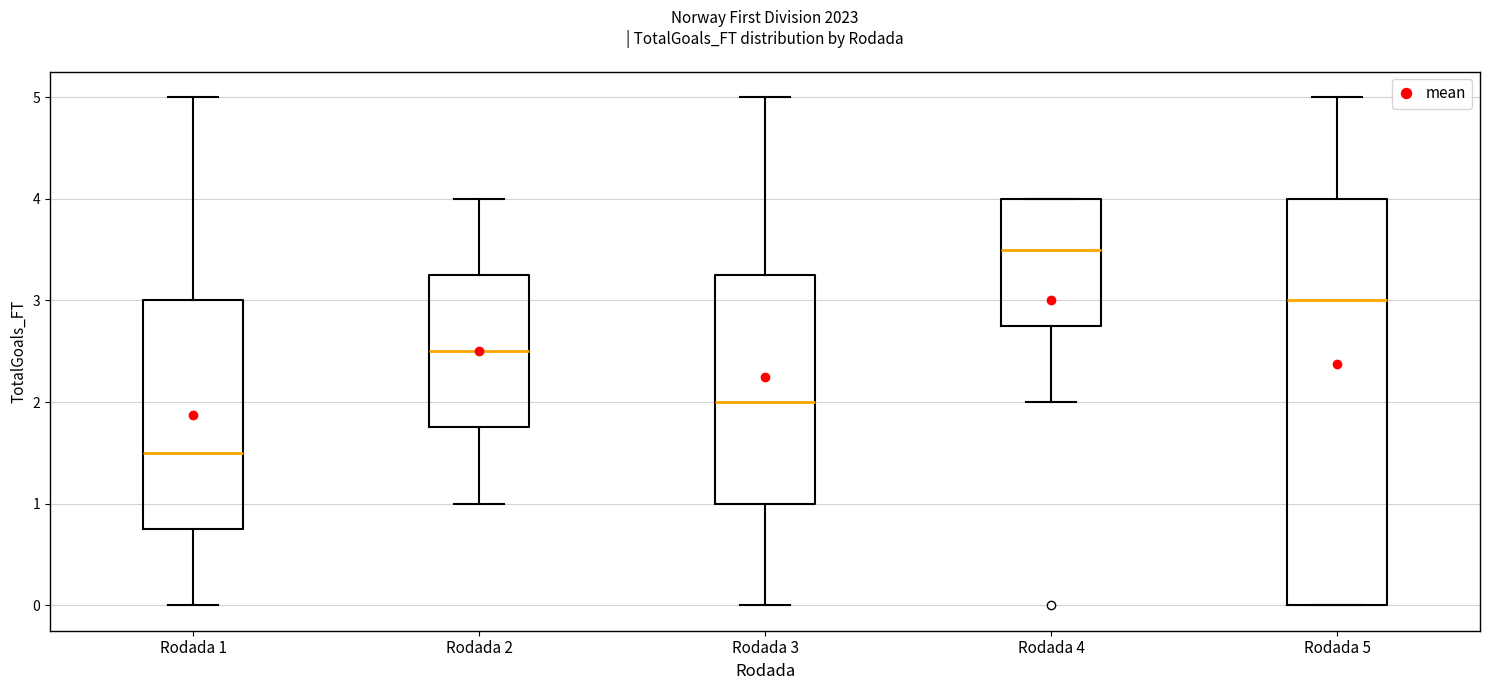

Which box is the tallest, from its lower edge to its upper edge?

Rodada 5